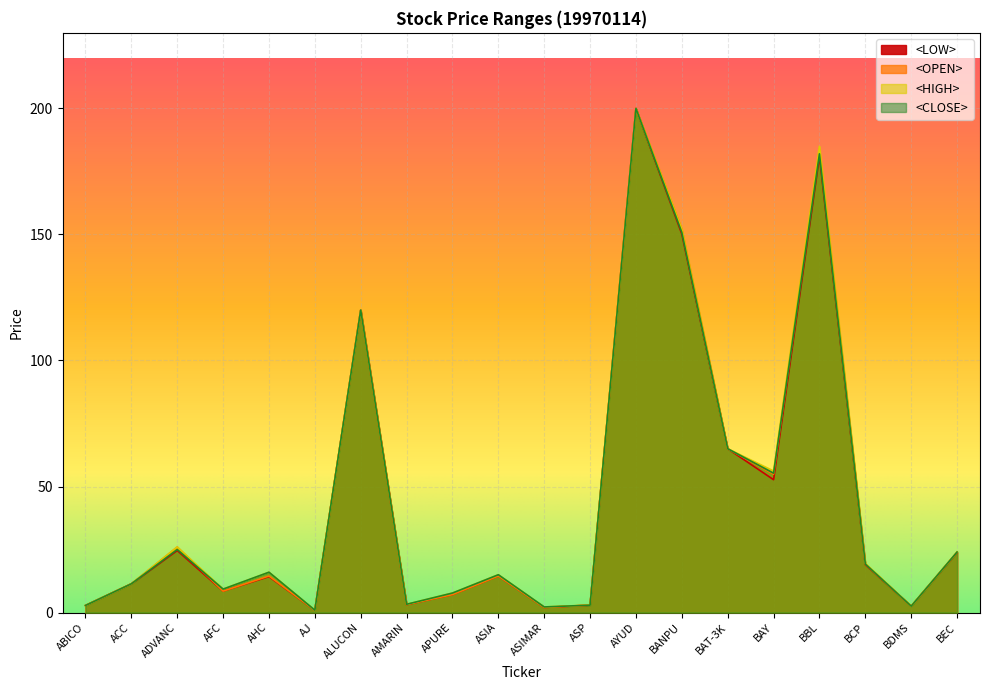

True or false: <OPEN> has a value of 37.1 at BAT-3K.

False